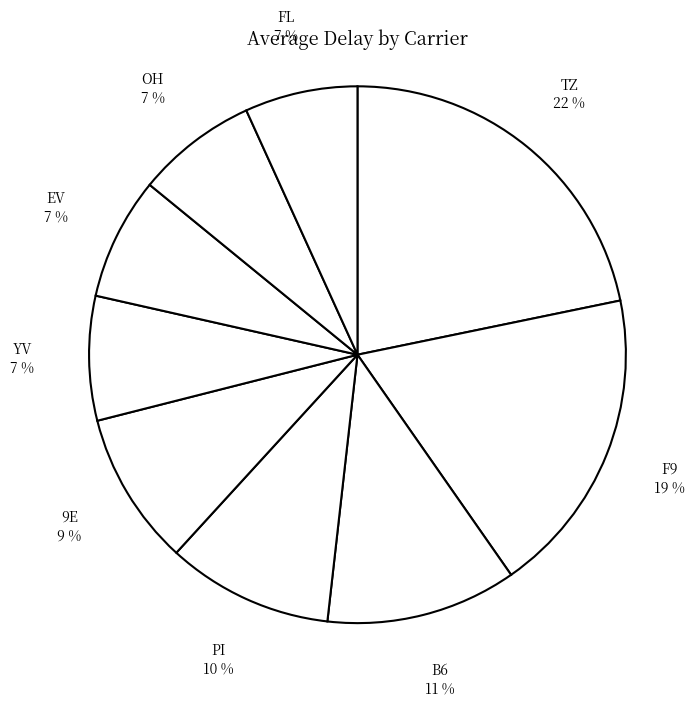

To the nearest percent, what is the average slice percentage?

11%